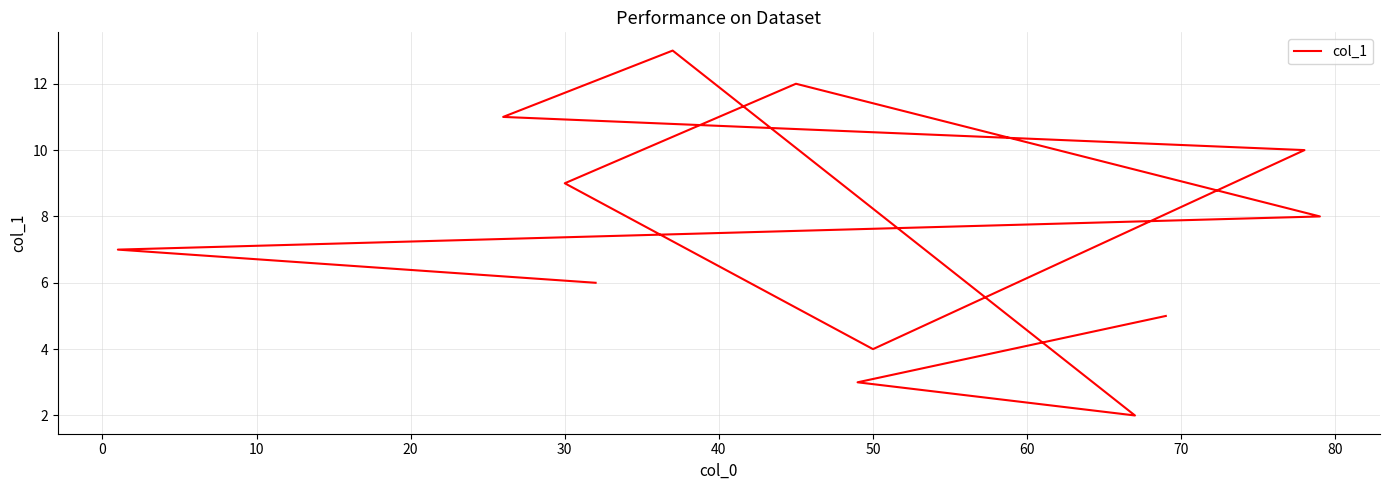

How many lines are shown in the chart?

1